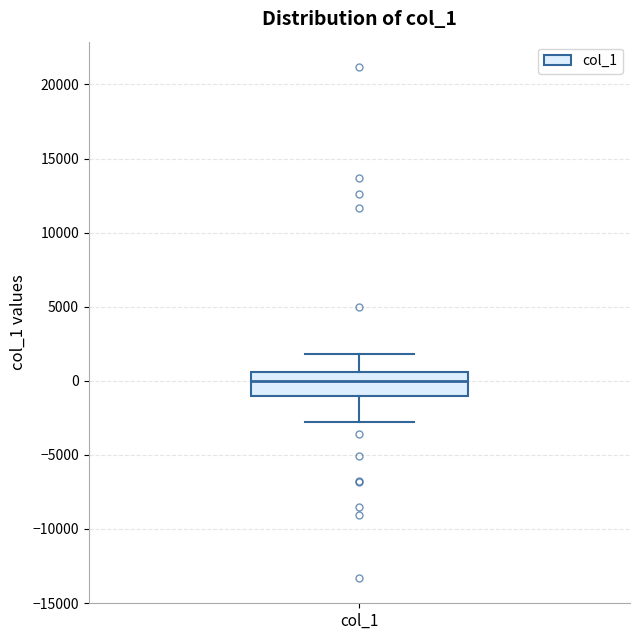

Transcribe this box plot: give where the median line is, the range the box spans, and where the two whiskers end, as read against the y-axis. The values are not printed on the chart, so give them approximately, as read against the axis.

median 0, box -1000 to 500, whiskers -3000 to 2000